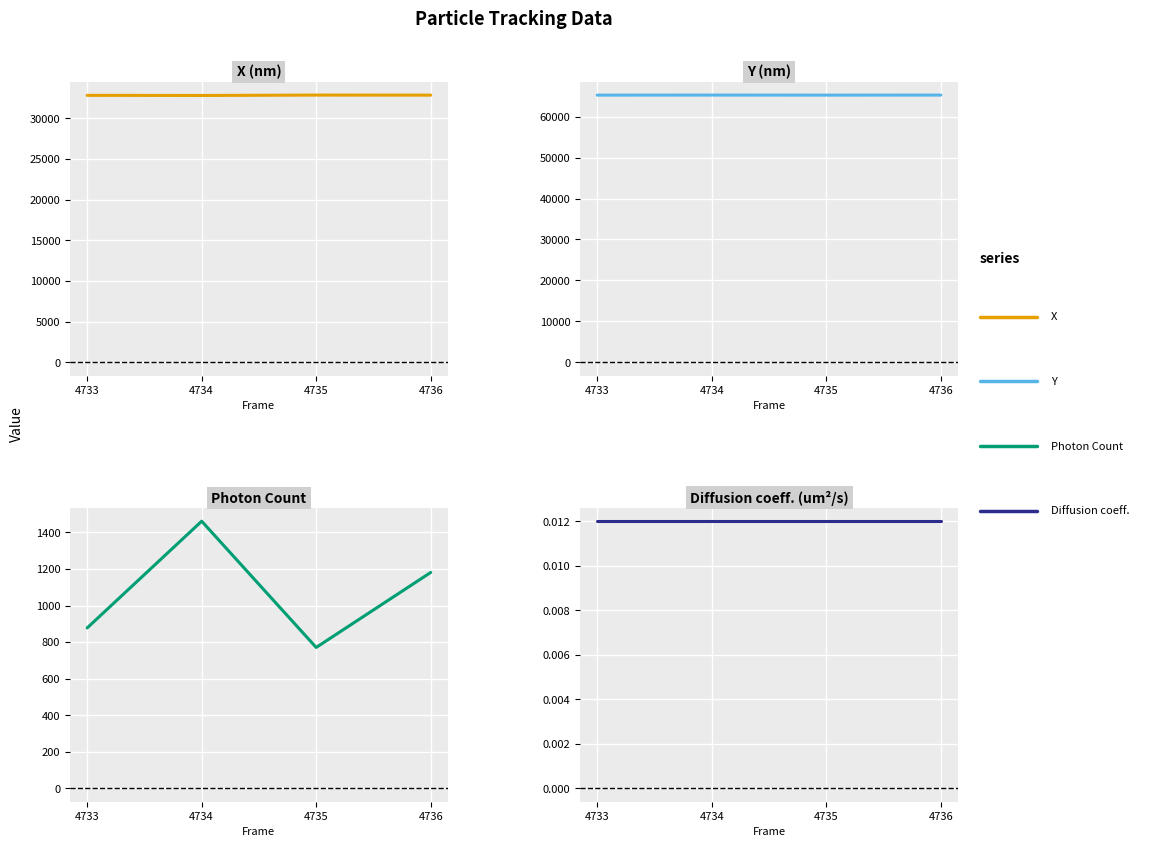

Which series has the widest spread of values?

Photon Count